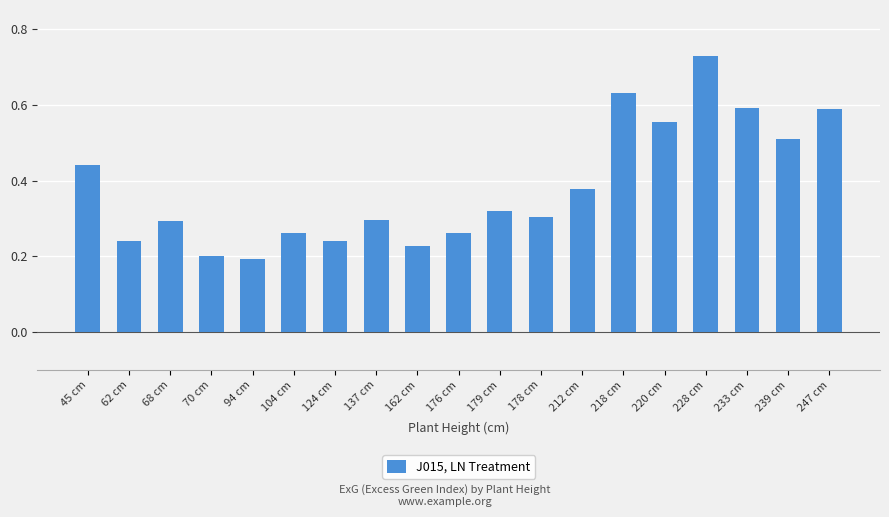

At which category does the chart reach its peak across all series?

228 cm